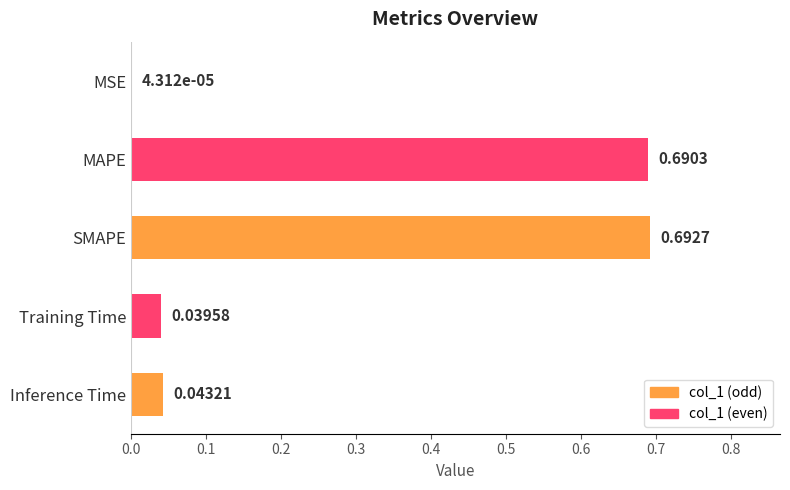

Which has a higher value, MSE or Inference Time?

Inference Time